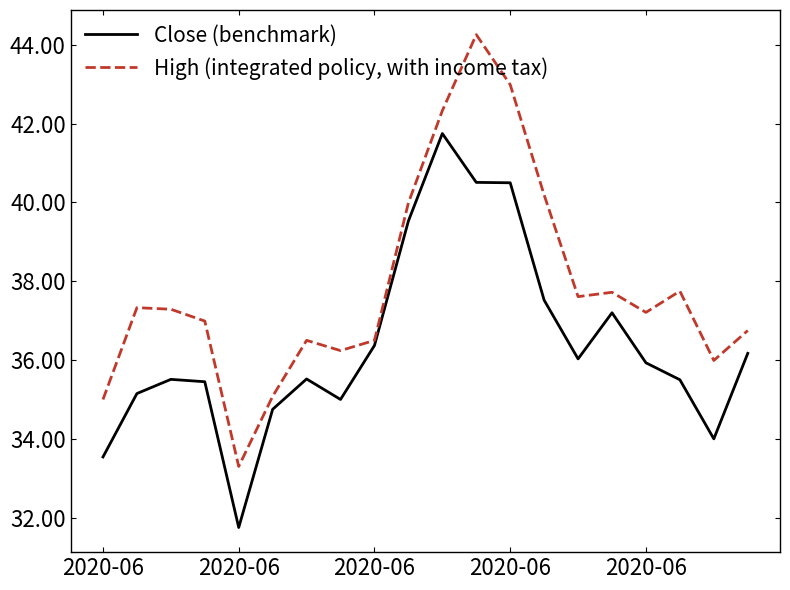

What is the difference between the maximum and minimum values in the High (integrated policy, with income tax) series?

11.0